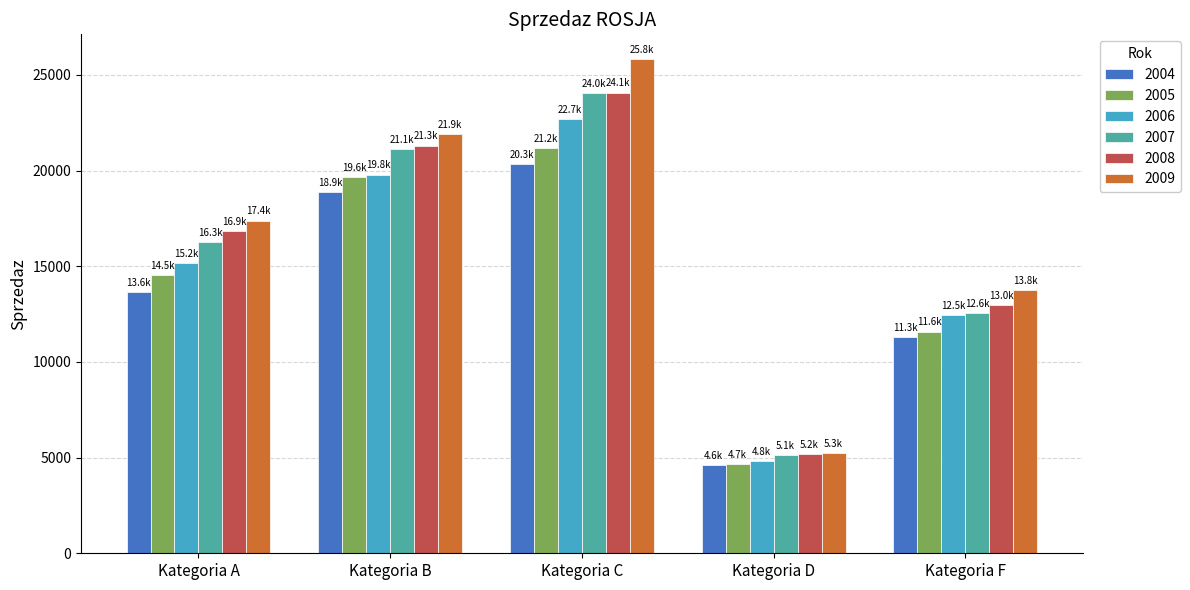

Which category has the lowest value across all series?

Kategoria D